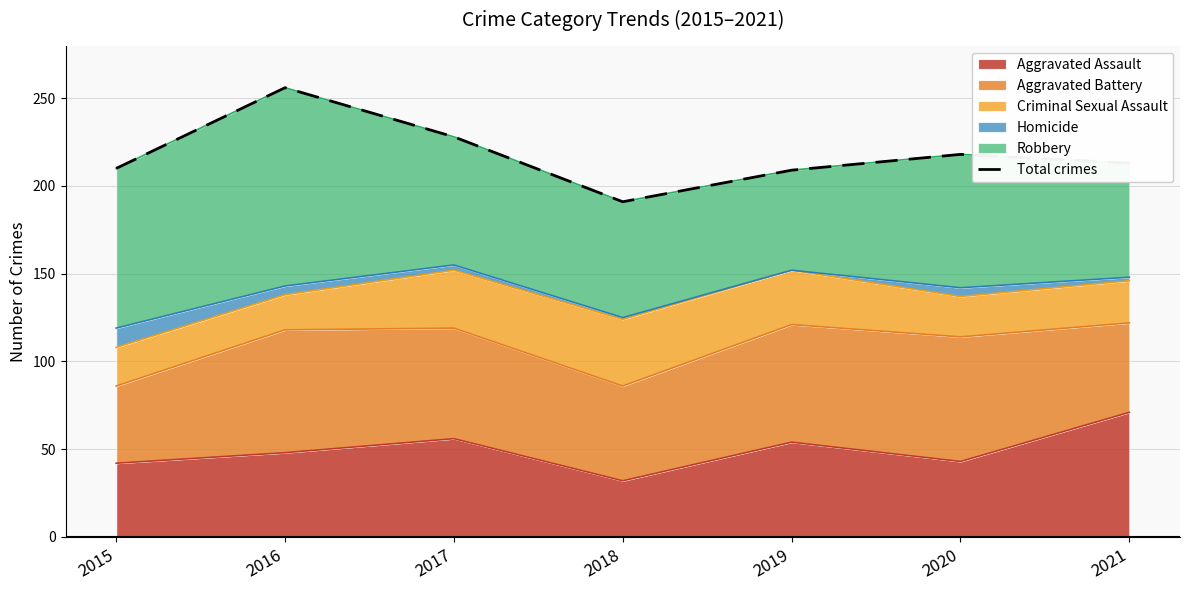

How many data points are above 213?

3